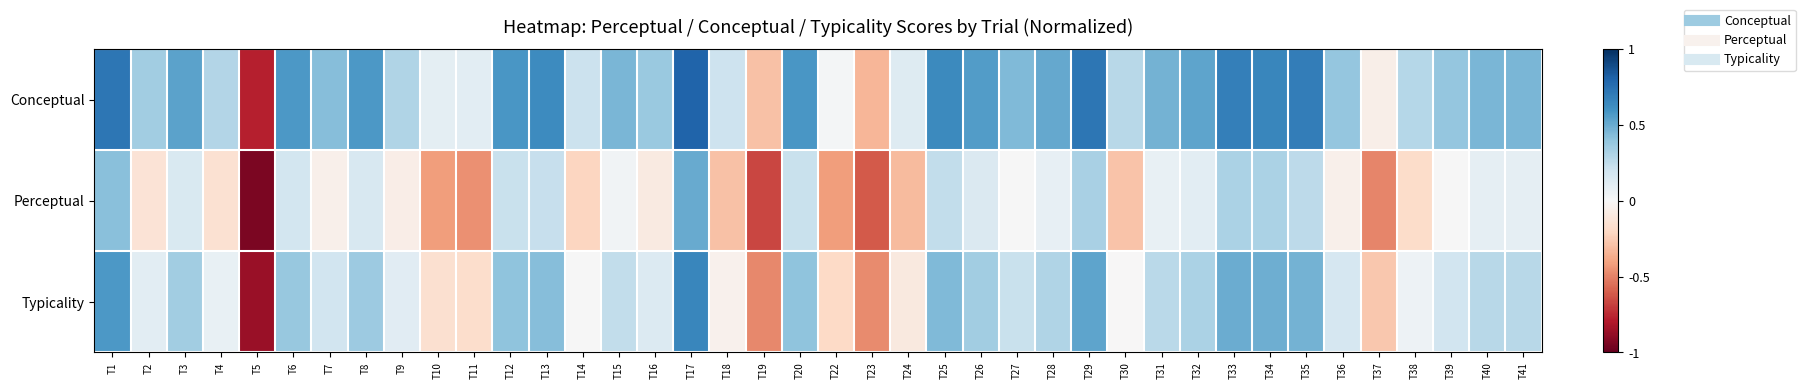

Reading left to right, list all the values displayed in this chart.

Conceptual: T1=0.7	T2=0.3	T3=0.5	T4=0.3	T5=-0.8	T6=0.6	T7=0.4	T8=0.6	T9=0.3	T10=0.1	T11=0.1	T12=0.6	T13=0.6	T14=0.2	T15=0.5	T16=0.4	T17=0.8	T18=0.2	T19=-0.3	T20=0.6	T22=0.0	T23=-0.3	T24=0.1	T25=0.6	T26=0.6	T27=0.4	T28=0.5	T29=0.7	T30=0.3	T31=0.5	T32=0.5	T33=0.7	T34=0.7	T35=0.7	T36=0.4	T37=-0.1	T38=0.3	T39=0.4	T40=0.5	T41=0.5
Perceptual: T1=0.4	T2=-0.1	T3=0.2	T4=-0.2	T5=-0.9	T6=0.2	T7=-0.1	T8=0.2	T9=-0.1	T10=-0.4	T11=-0.5	T12=0.2	T13=0.2	T14=-0.2	T15=0.0	T16=-0.1	T17=0.5	T18=-0.3	T19=-0.7	T20=0.2	T22=-0.4	T23=-0.6	T24=-0.3	T25=0.2	T26=0.1	T27=0.0	T28=0.1	T29=0.3	T30=-0.3	T31=0.1	T32=0.1	T33=0.3	T34=0.3	T35=0.3	T36=-0.1	T37=-0.5	T38=-0.2	T39=0.0	T40=0.1	T41=0.1
Typicality: T1=0.6	T2=0.1	T3=0.3	T4=0.1	T5=-0.9	T6=0.4	T7=0.2	T8=0.4	T9=0.1	T10=-0.2	T11=-0.2	T12=0.4	T13=0.4	T14=0.0	T15=0.2	T16=0.1	T17=0.7	T18=-0.0	T19=-0.5	T20=0.4	T22=-0.2	T23=-0.5	T24=-0.1	T25=0.4	T26=0.4	T27=0.2	T28=0.3	T29=0.5	T30=-0.0	T31=0.3	T32=0.3	T33=0.5	T34=0.5	T35=0.5	T36=0.2	T37=-0.3	T38=0.1	T39=0.2	T40=0.3	T41=0.3